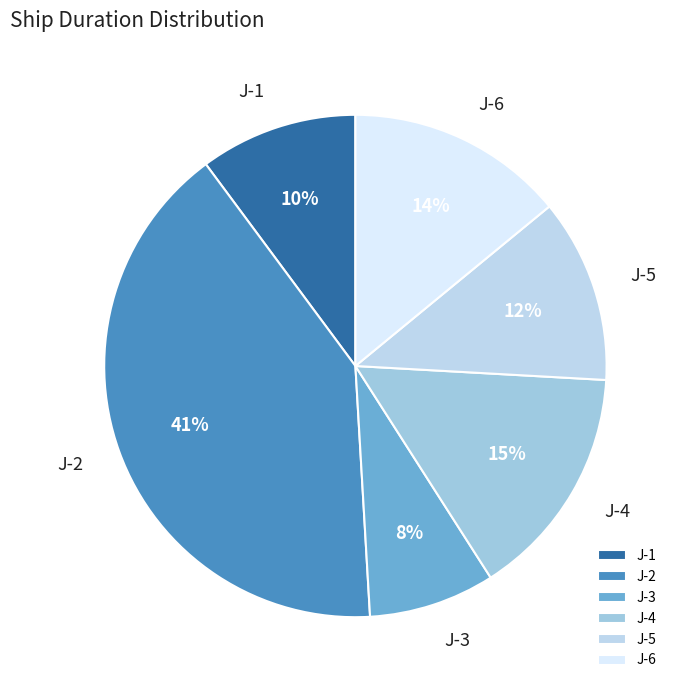

What is the smallest slice in the pie chart?

J-3